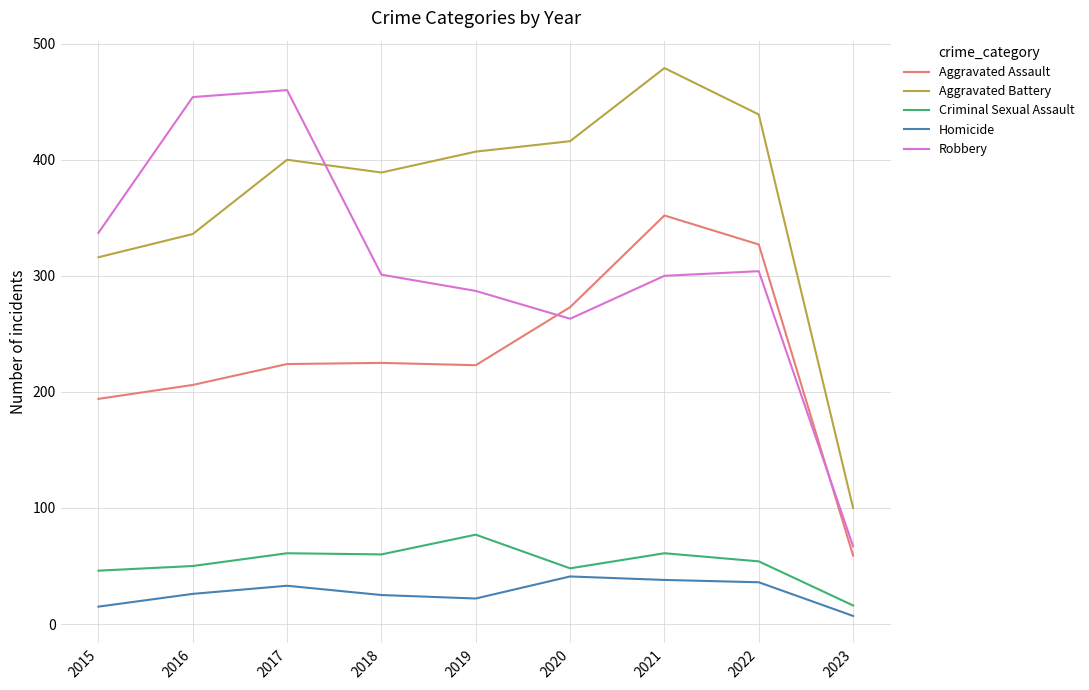

At which category does the chart reach its minimum across all series?

2023